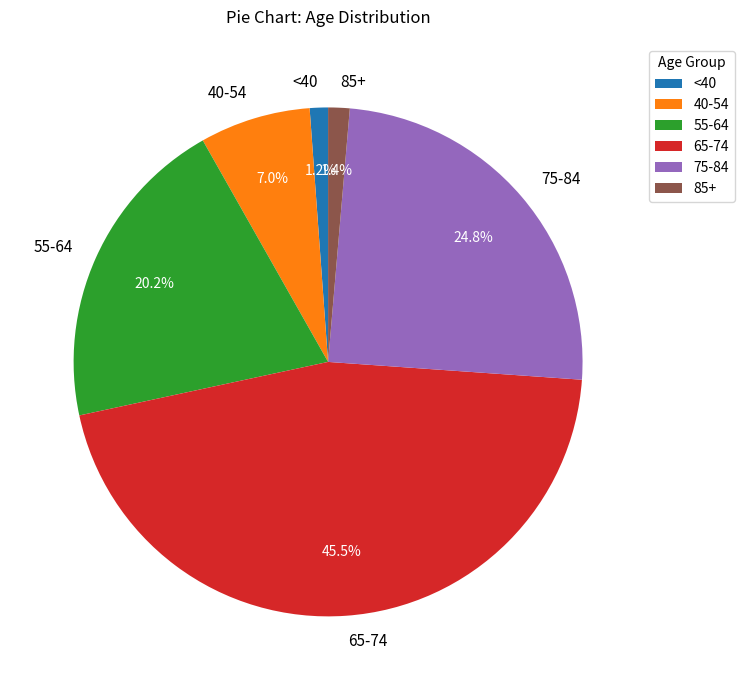

Which category has the biggest portion of the pie?

65-74